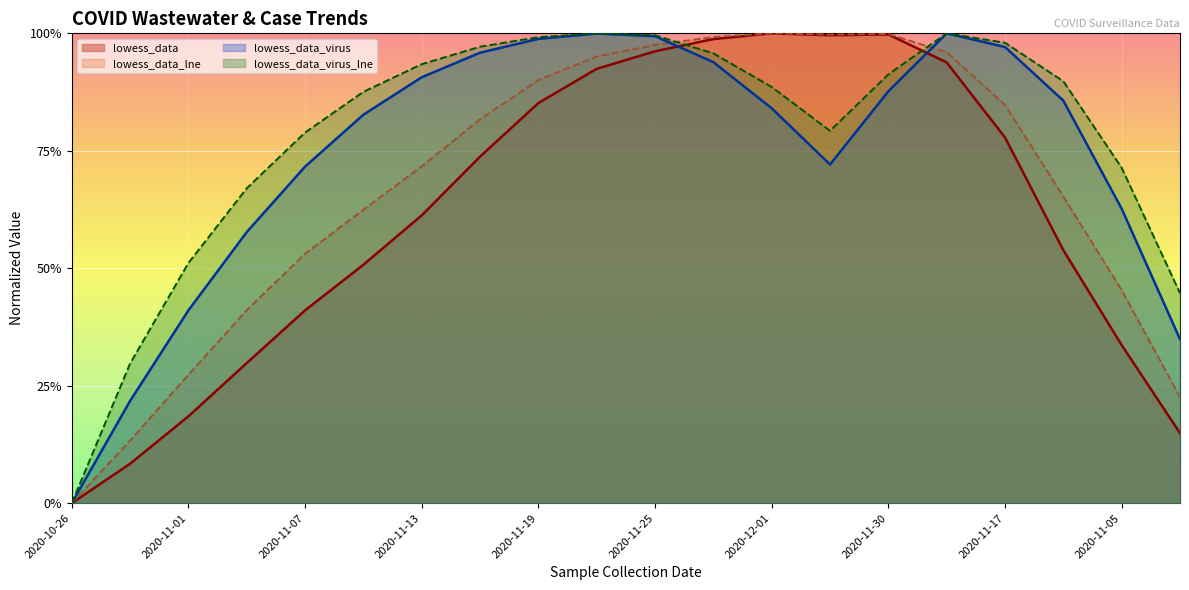

What is the label of the 20th point from the left?

2020-10-31